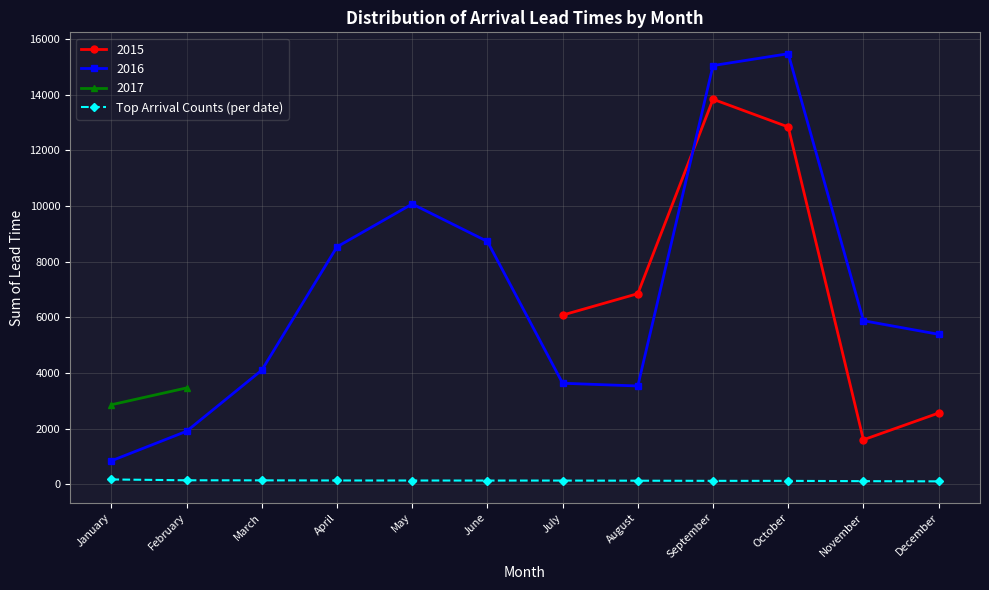

List the labels in order of value, smallest first.

December, November, October, September, August, June, July, May, April, March, February, January